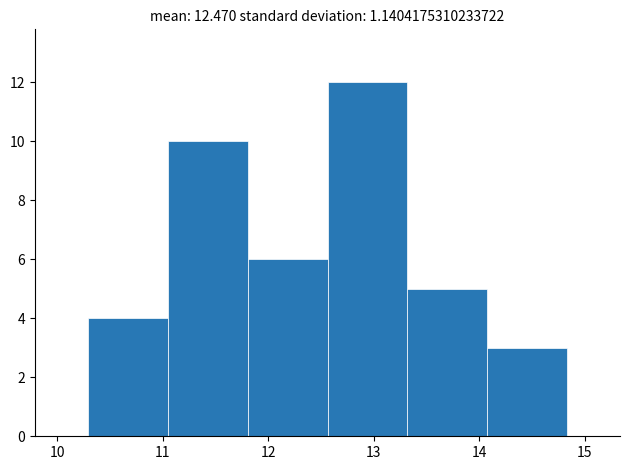

Over which range of the x-axis is the bar tallest?

12.6 to 13.3